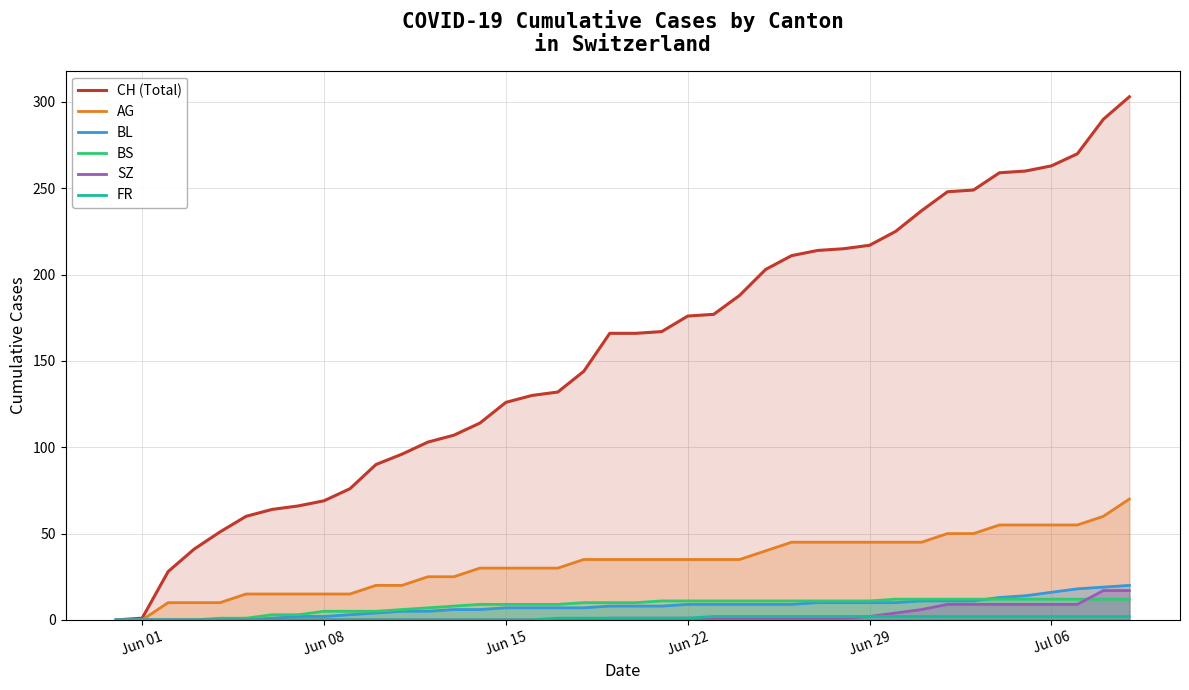

Does the chart display data point markers on the line(s)?

No